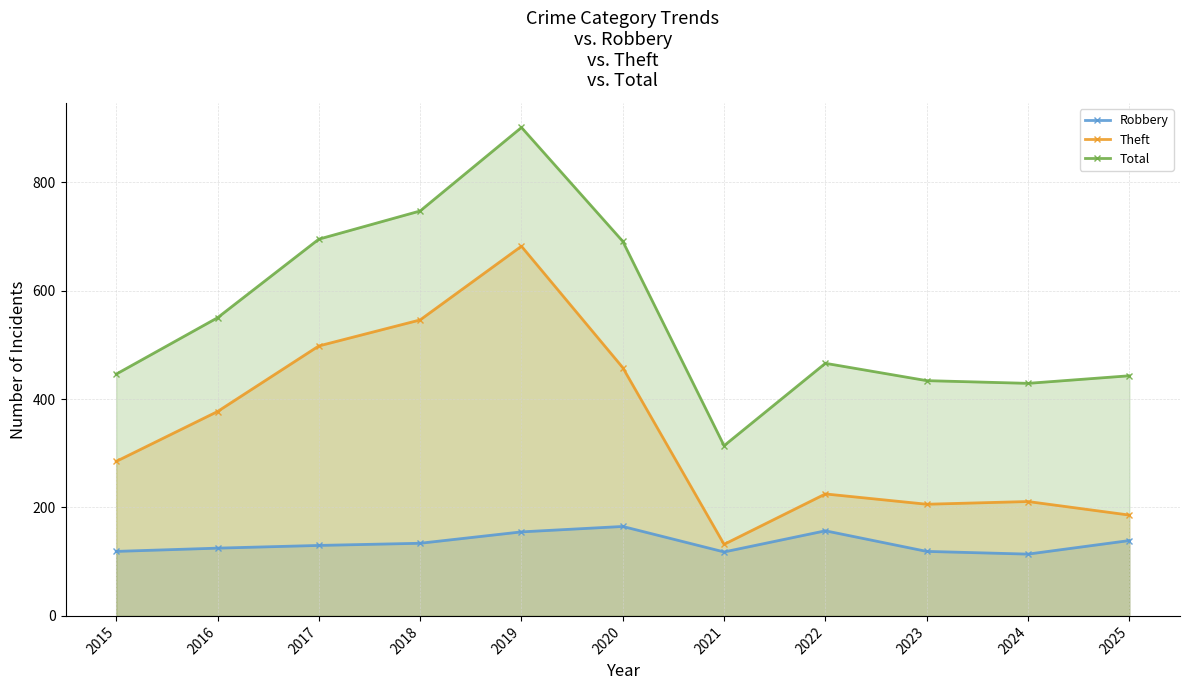

Does the chart have visible grid lines?

Yes